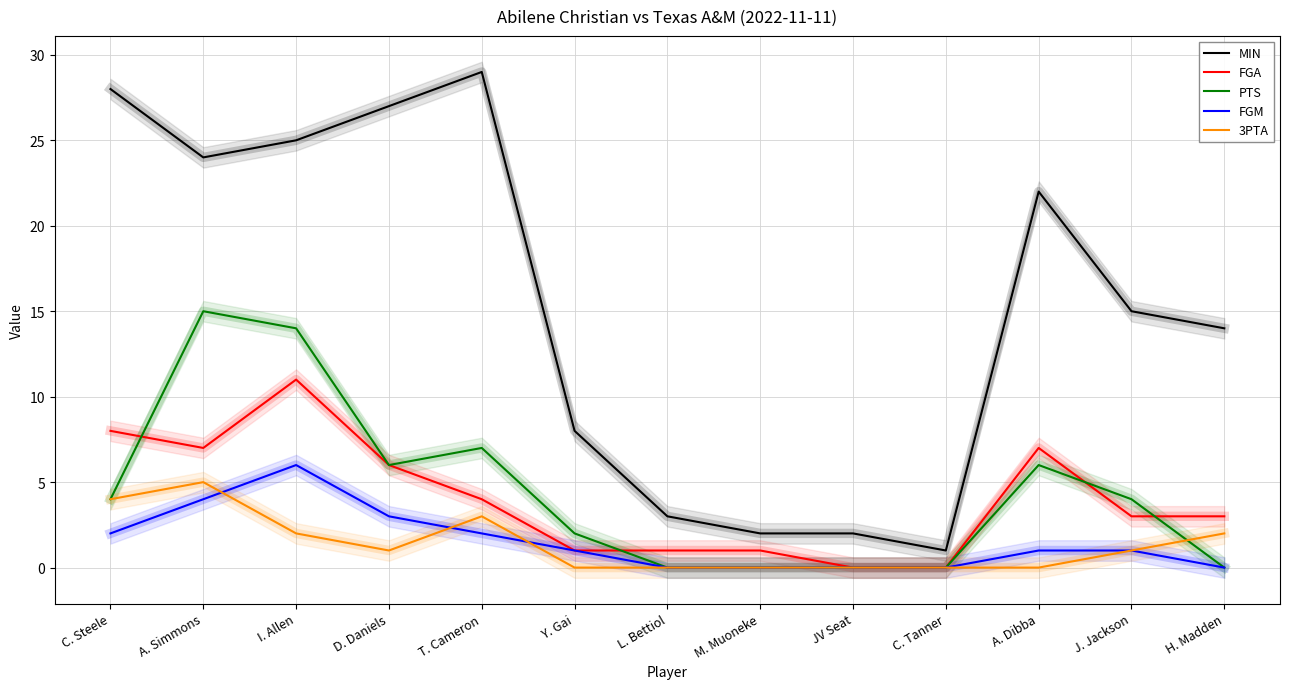

At which label does MIN first exceed 15?

C. Steele